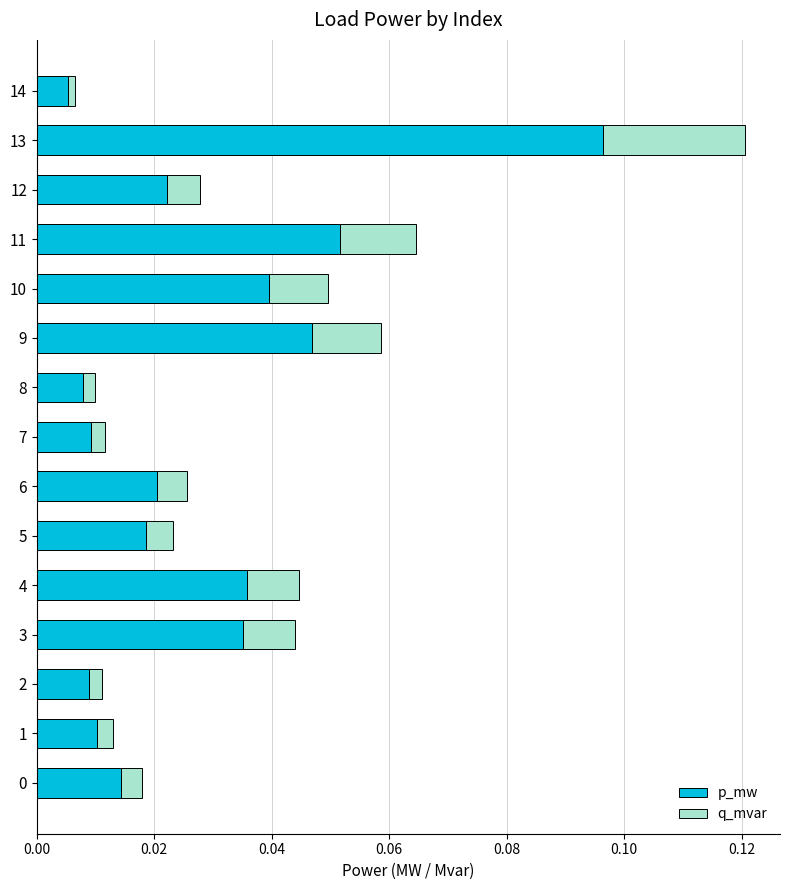

At which label does p_mw reach its minimum?

14